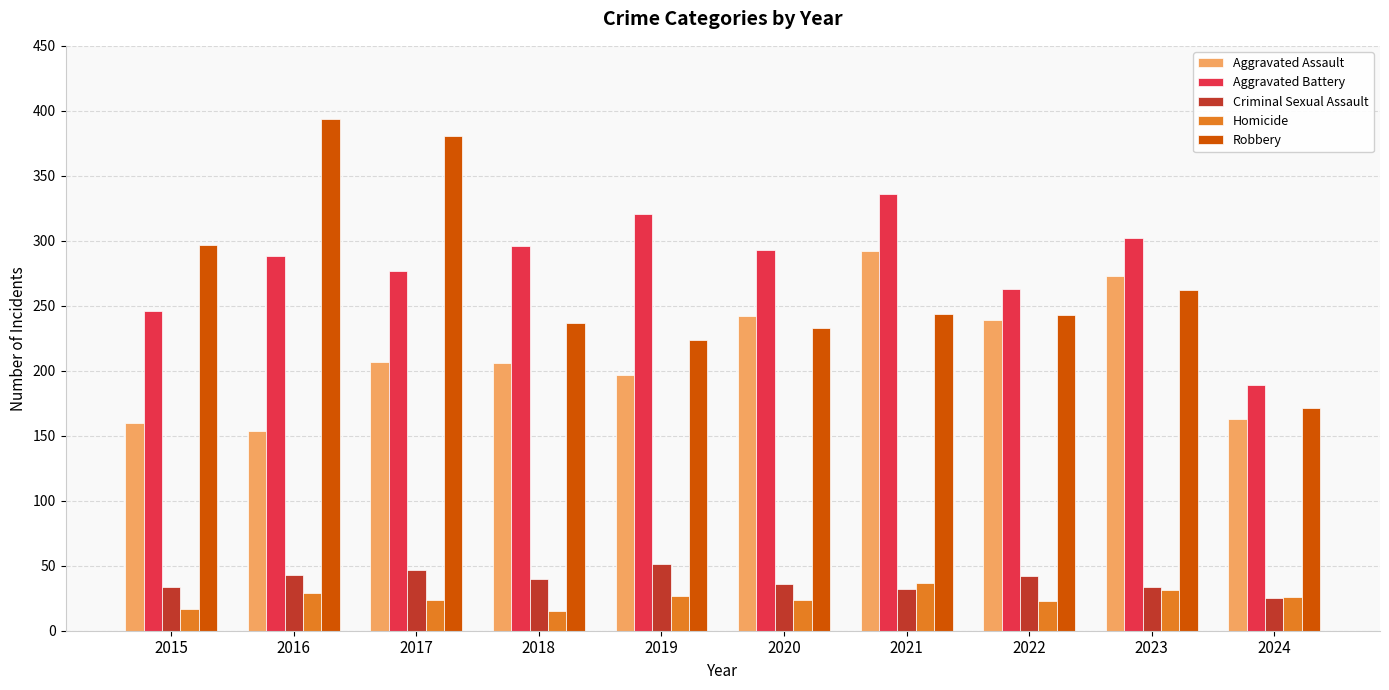

Count the number of data series in this chart.

5